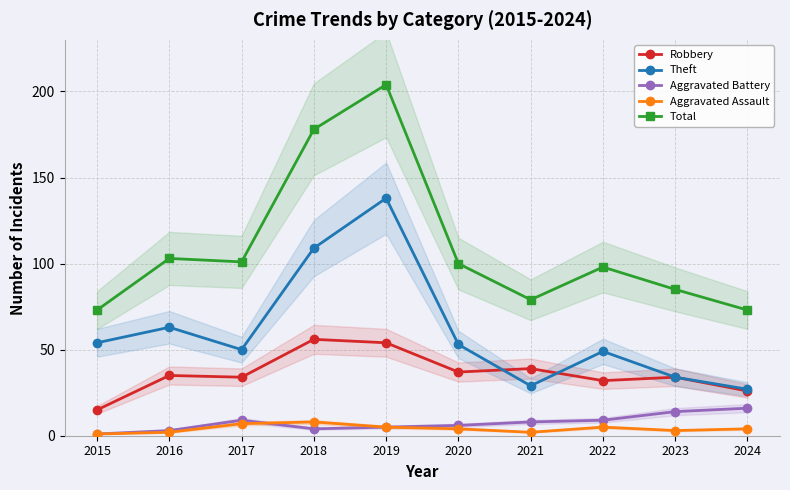

Reading right to left, transcribe all the data shown in this chart.

Robbery: 26	34	32	39	37	54	56	34	35	15
Theft: 27	34	49	29	53	138	109	50	63	54
Aggravated Battery: 16	14	9	8	6	5	4	9	3	1
Aggravated Assault: 4	3	5	2	4	5	8	7	2	1
Total: 73	85	98	79	100	204	178	101	103	73